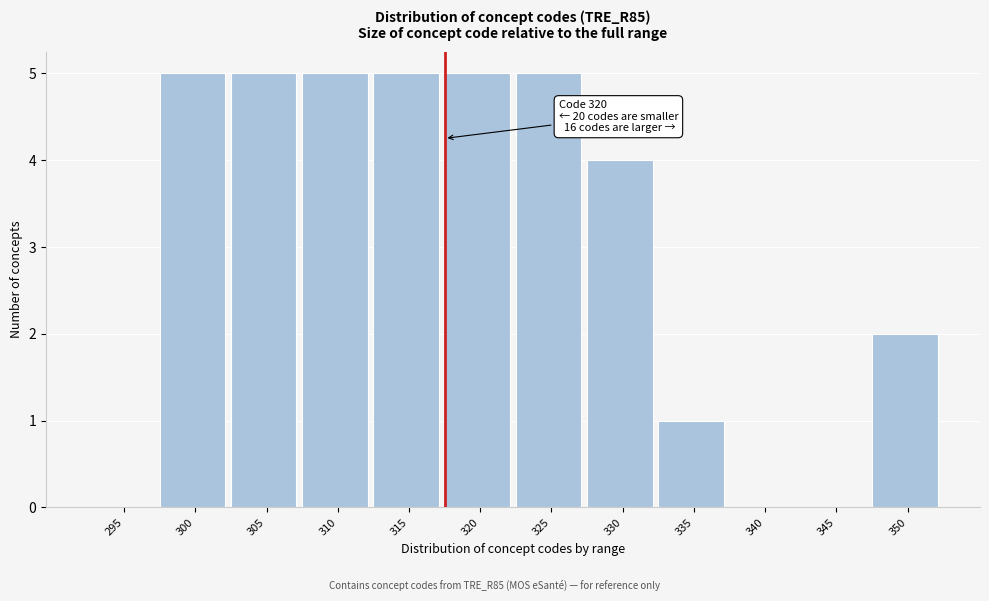

Reading left to right, extract all data points from this chart.

295=0	300=5	305=5	310=5	315=5	320=5	325=5	330=4	335=1	340=0	345=0	350=2